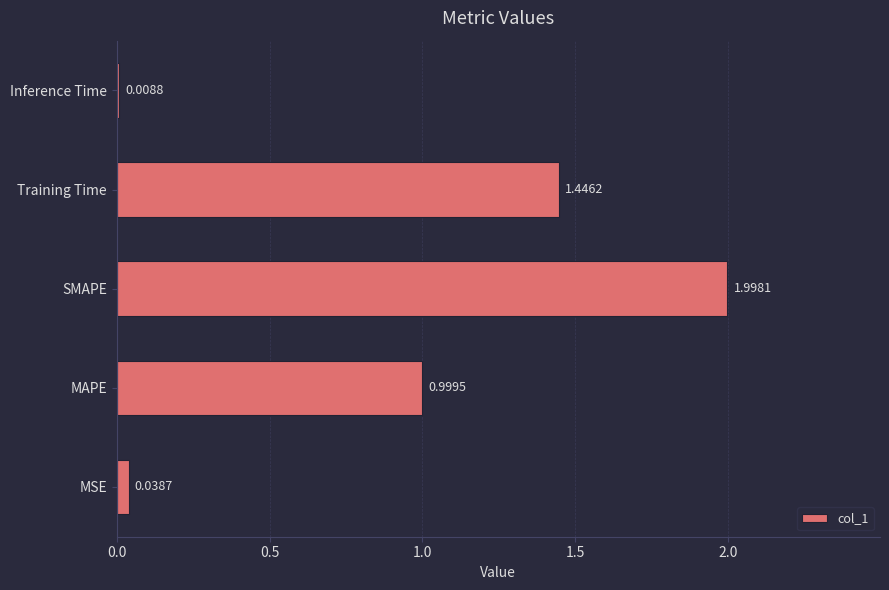

At which label is the value closest to 1?

MAPE